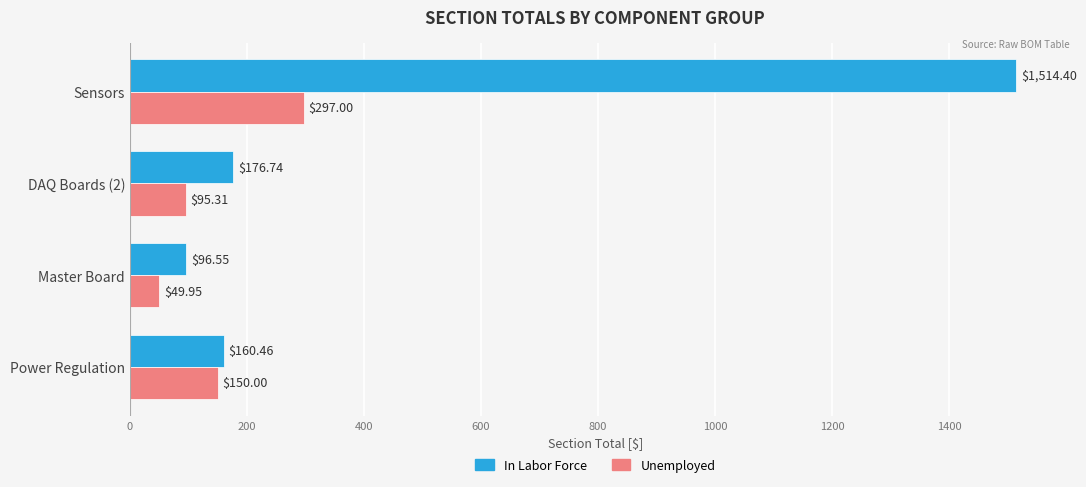

What is the sum of the In Labor Force values at Master Board and Sensors?

1611.0